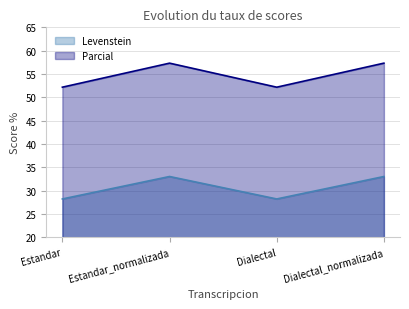

What is the difference between the second highest and second lowest values in the Levenstein series?

4.8